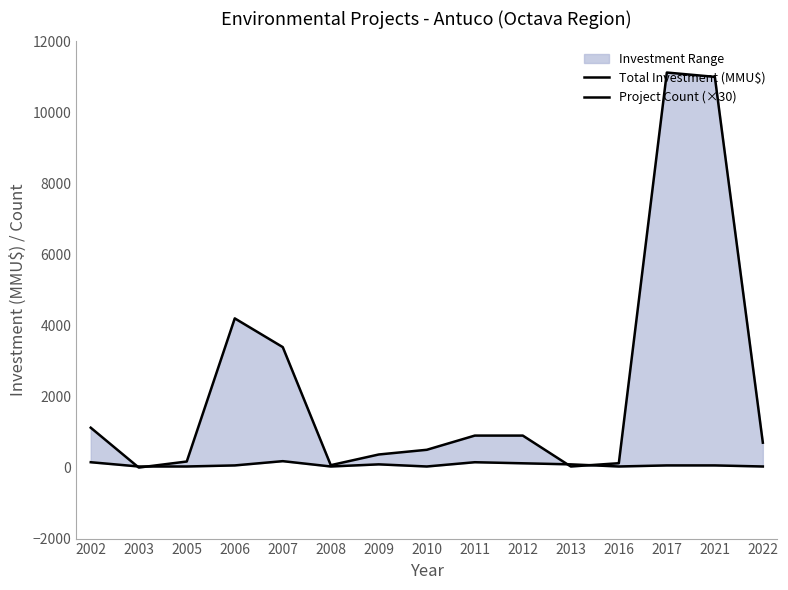

Which category has the highest value across all series?

2017